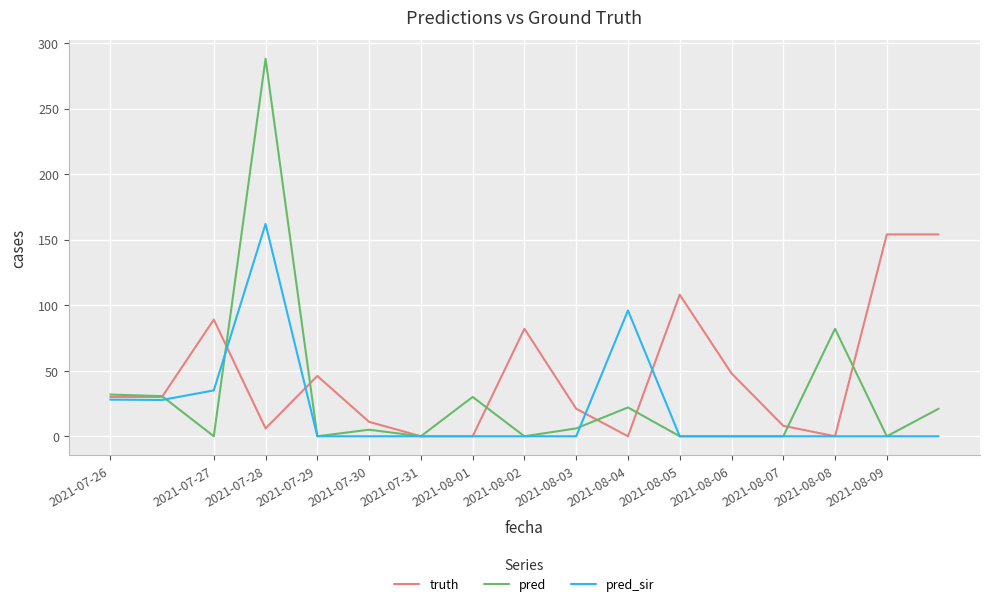

What is the average value of the pred_sir series?

20.5